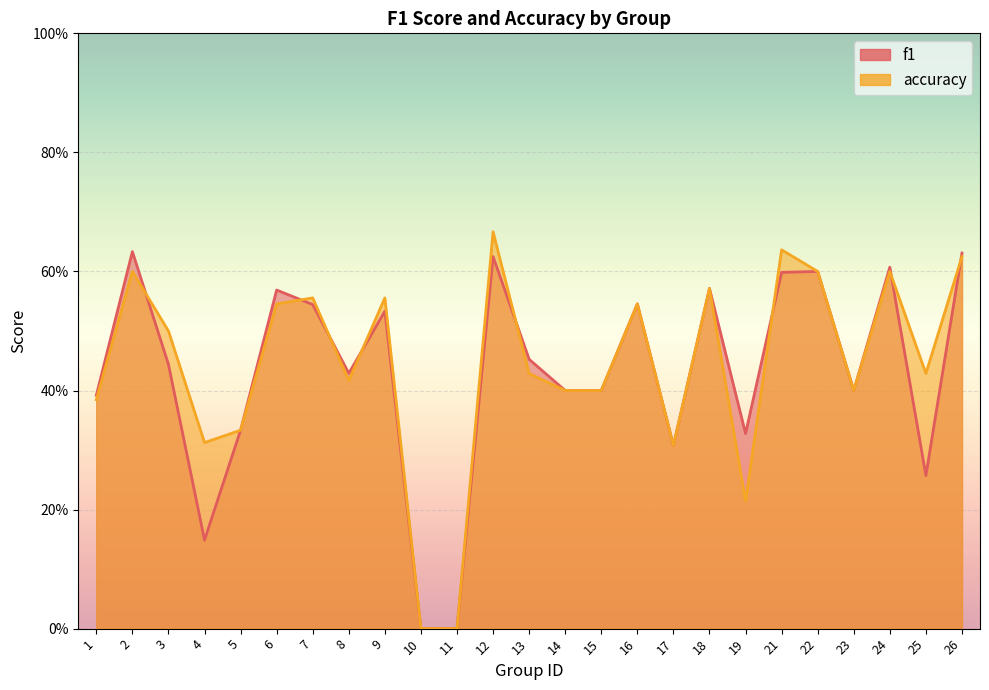

What is the sum of the accuracy values at 15 and 10?

0.4